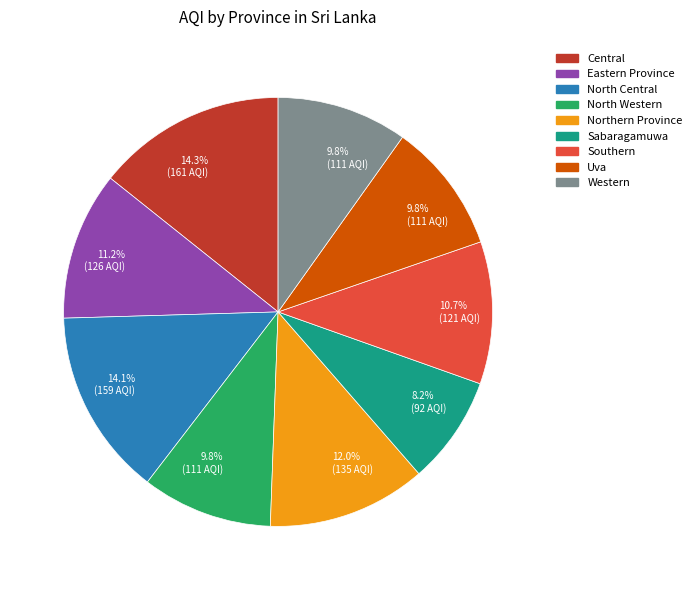

Does any single category account for the majority?

No